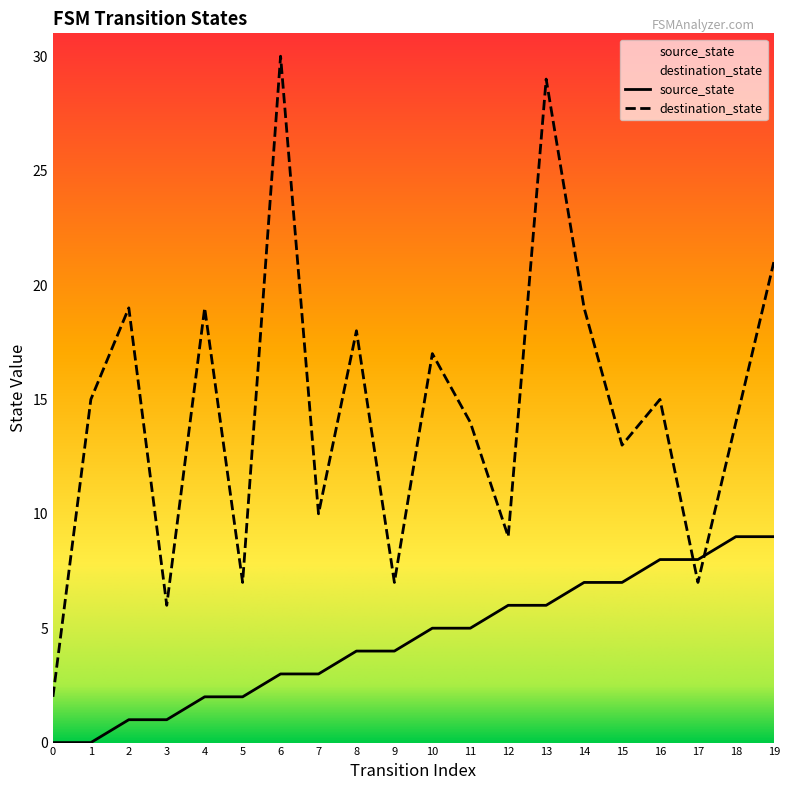

List the series in order of their overall mean, lowest first.

source_state, destination_state